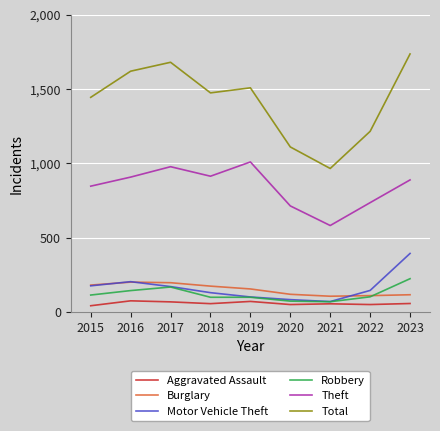

What is the difference between the highest and lowest values at 2015?

1403